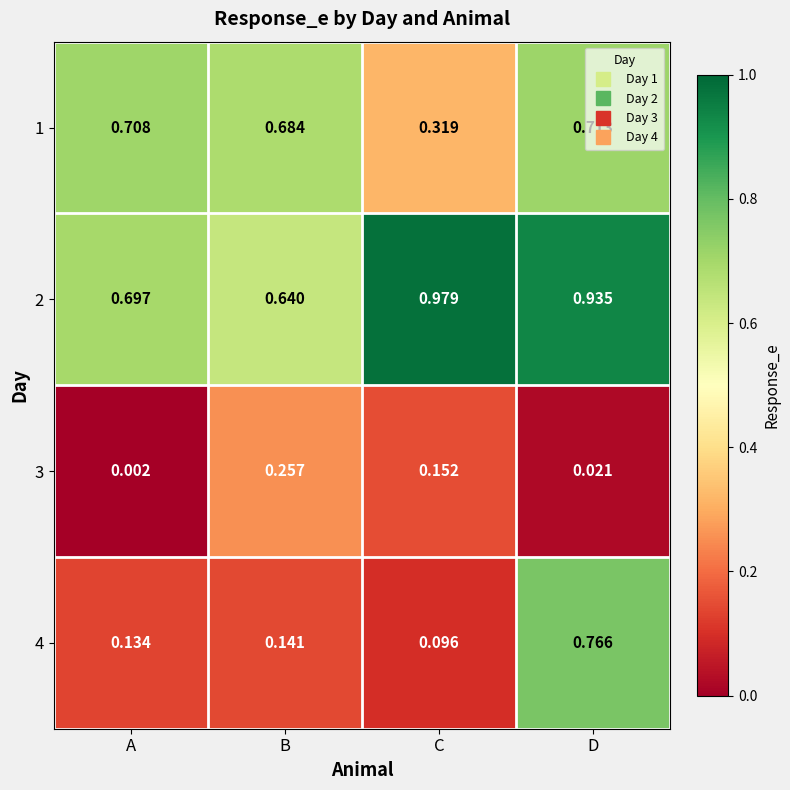

List the labels in order of 4 value, smallest first.

C, A, B, D